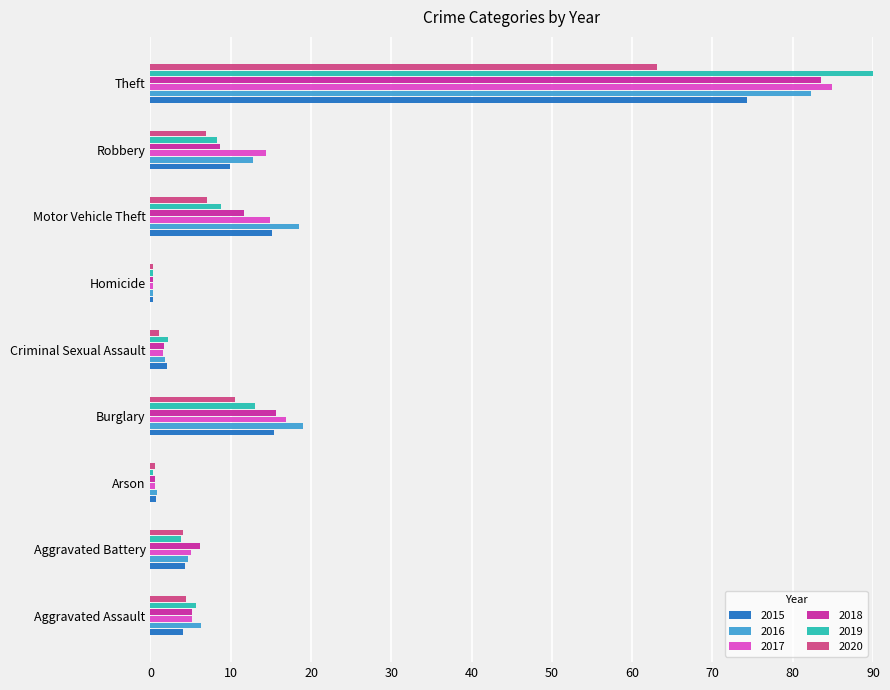

The 2017 series shows 0.3 at Homicide. True or false?

True